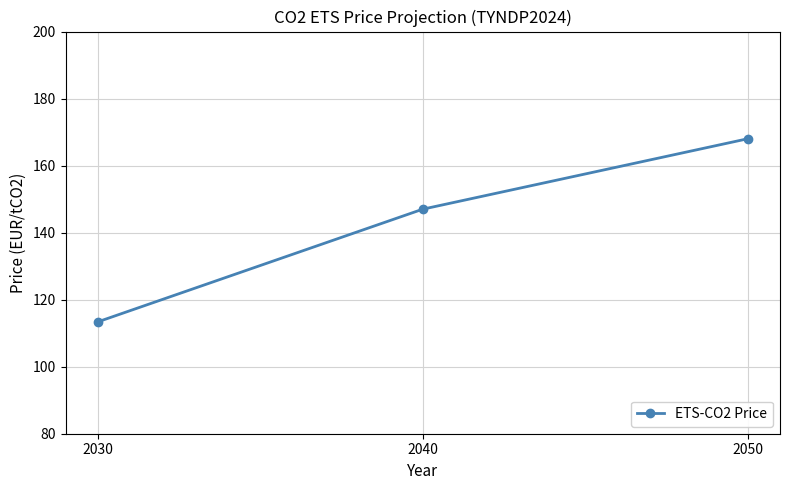

The value at 2050 is 299.0. True or false?

False